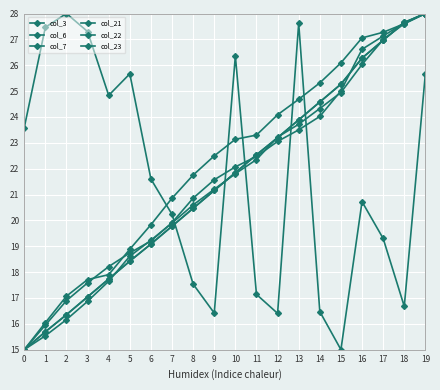

True or false: col_22 and col_21 cross at least once.

True